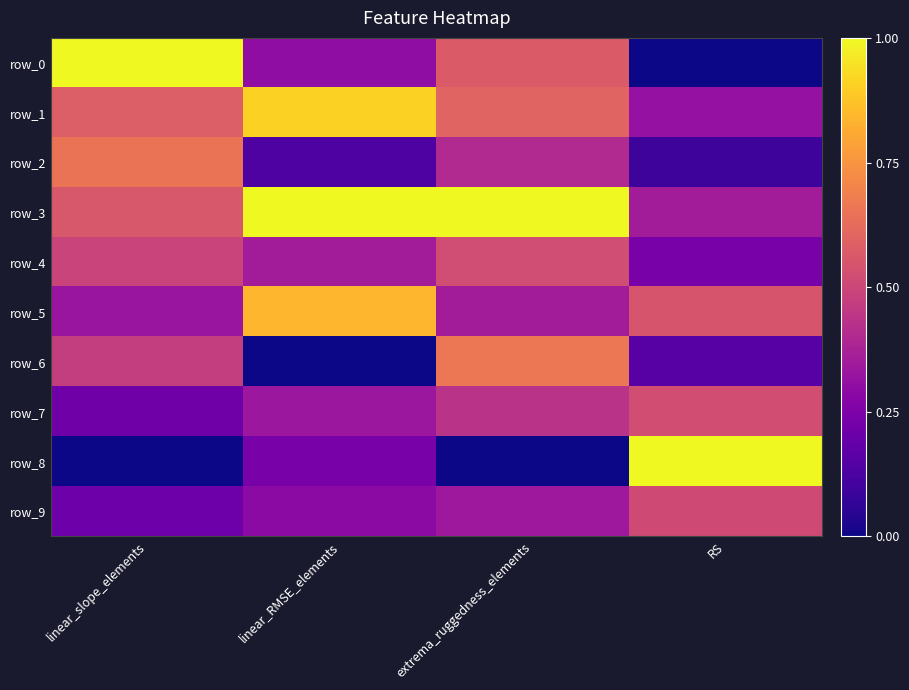

Which series has the largest total across all categories?

row_3